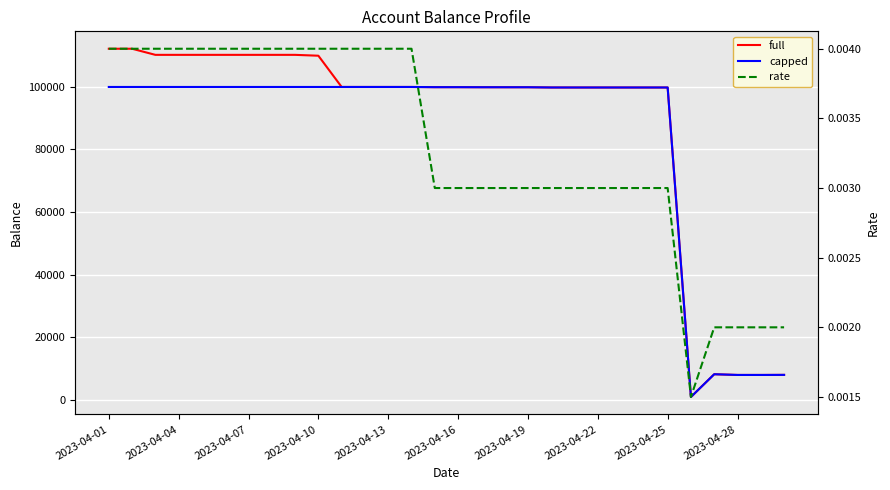

What is the difference between the capped values at 28 and 2023-04-07?

92134.3